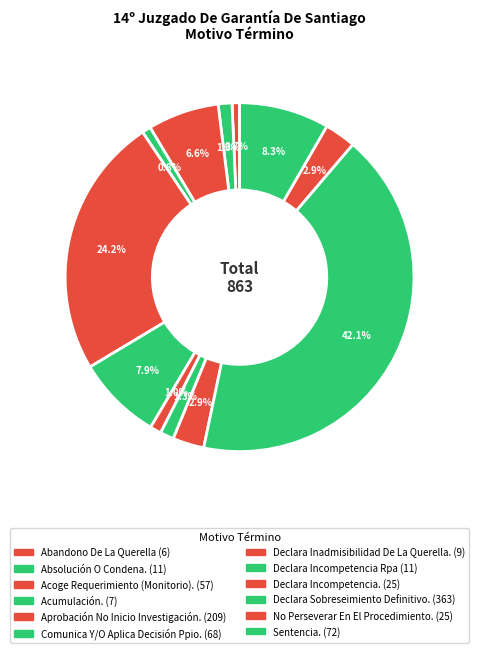

How many slices are in this pie chart?

12